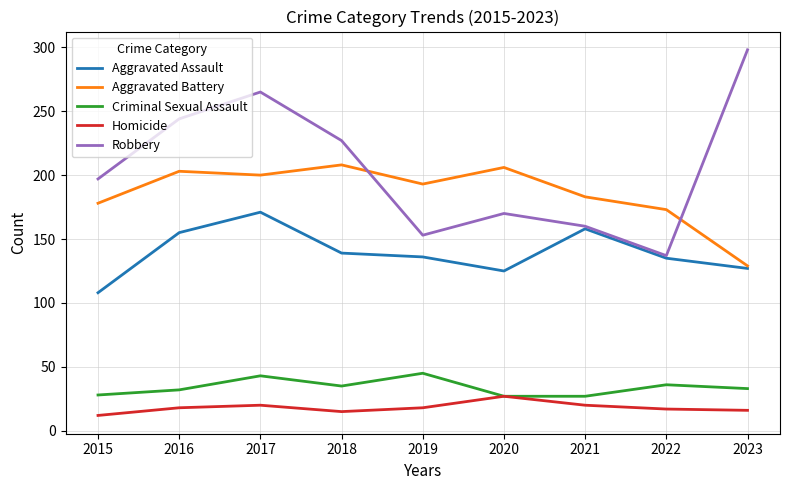

The Aggravated Assault series shows 171 at 2017. True or false?

True